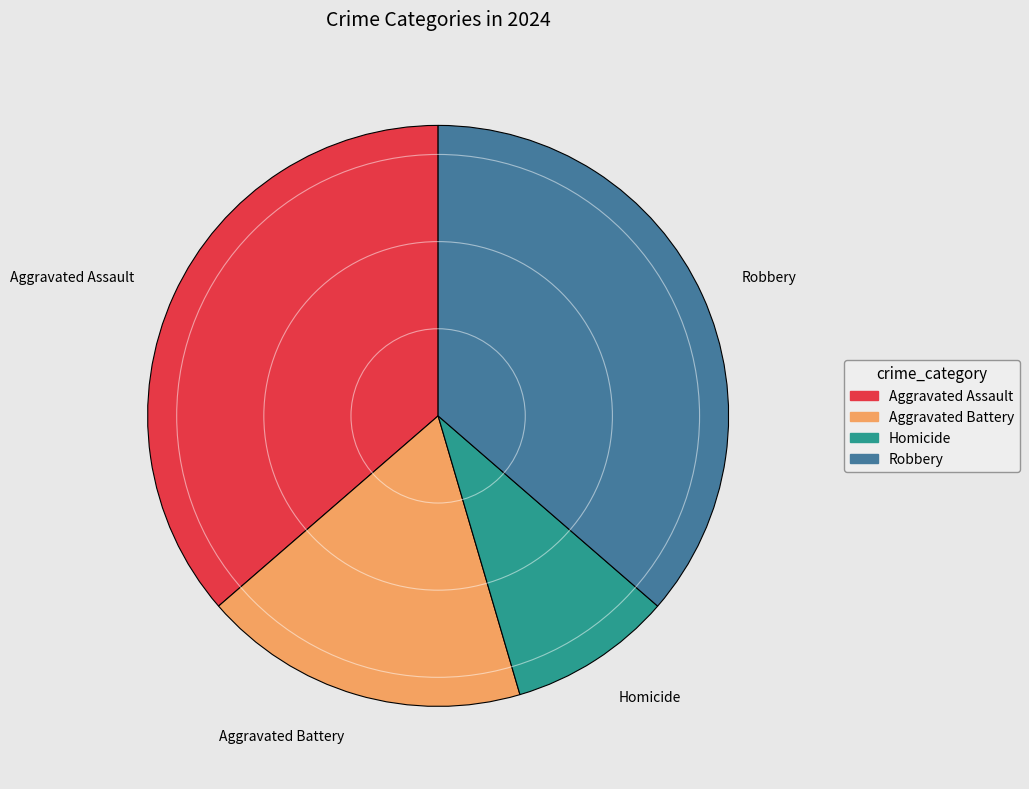

Do Homicide and Aggravated Battery together represent more than half of the pie?

No